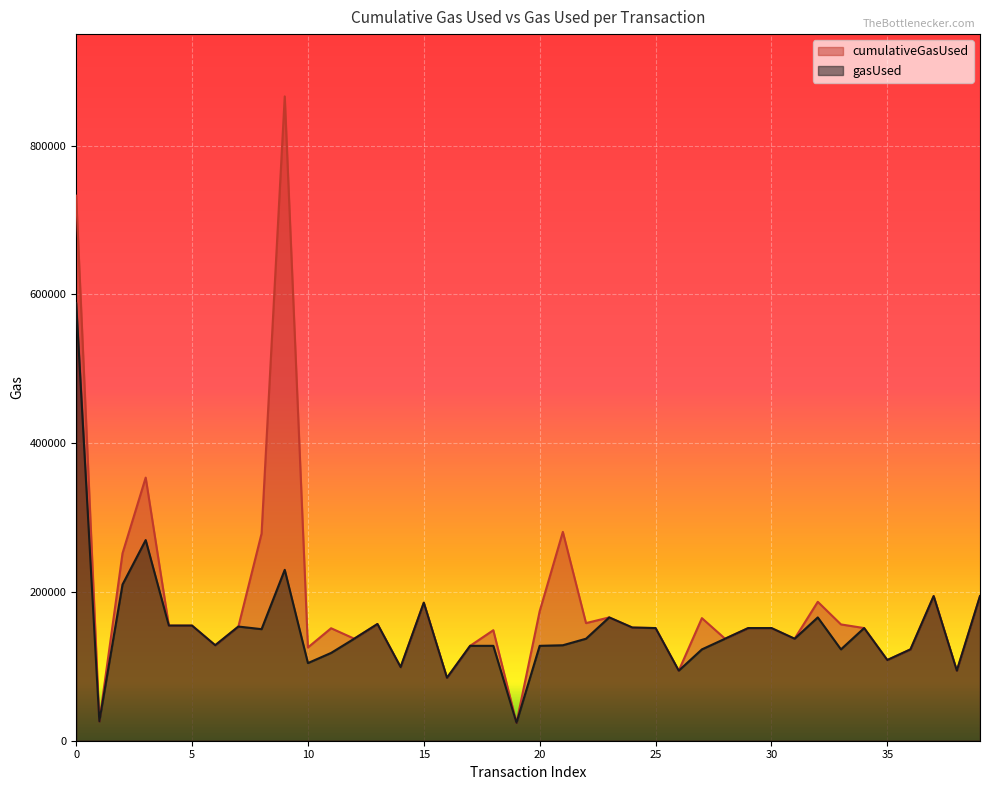

Rank the series by their average value, from lowest to highest.

gasUsed, cumulativeGasUsed